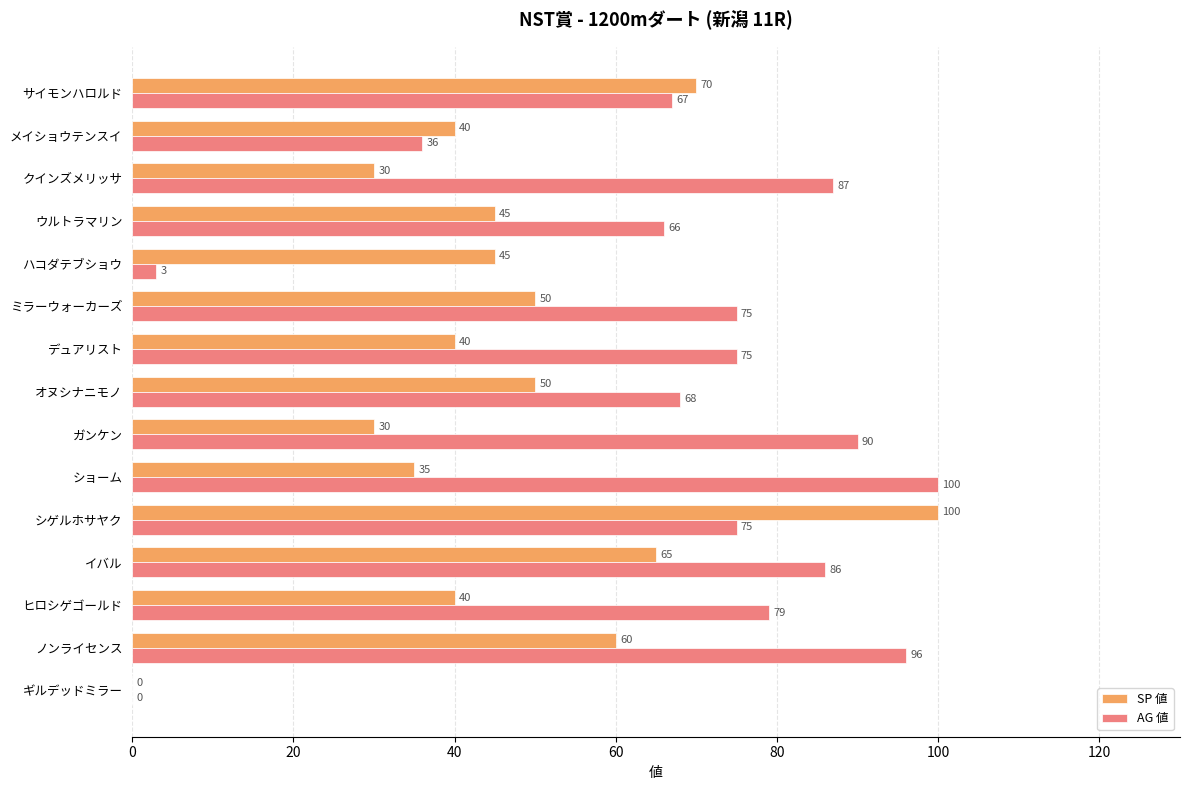

At which label is AG 値 closest to 50?

メイショウテンスイ